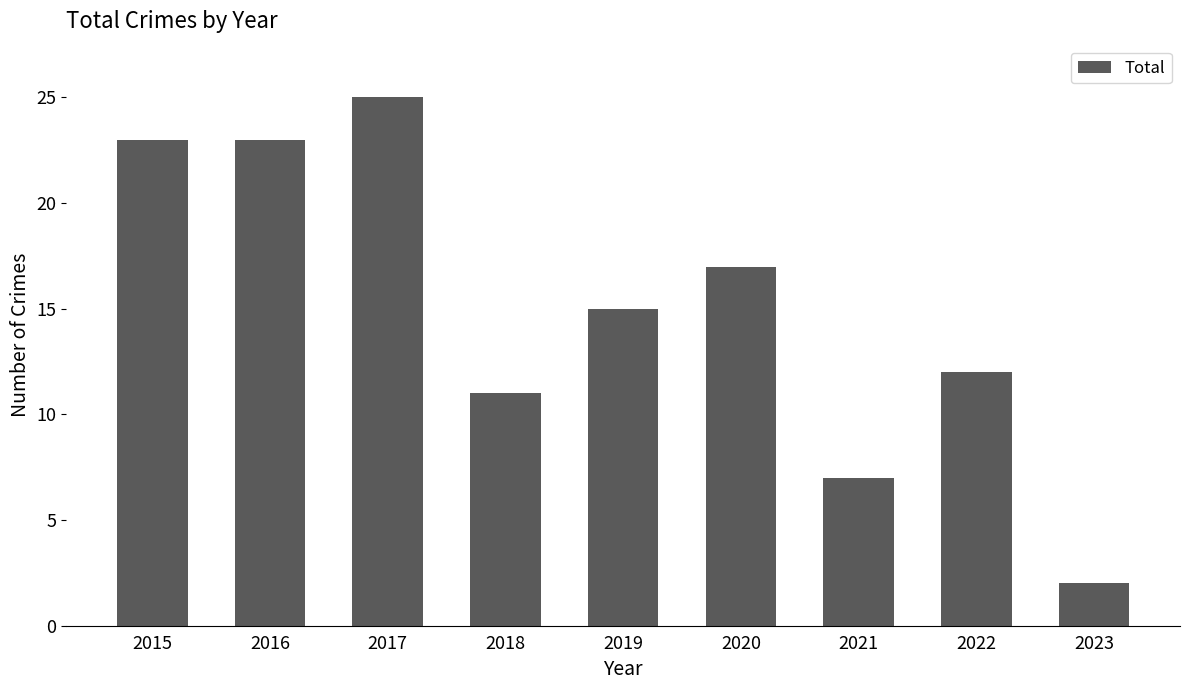

How many data points are less than 15?

4